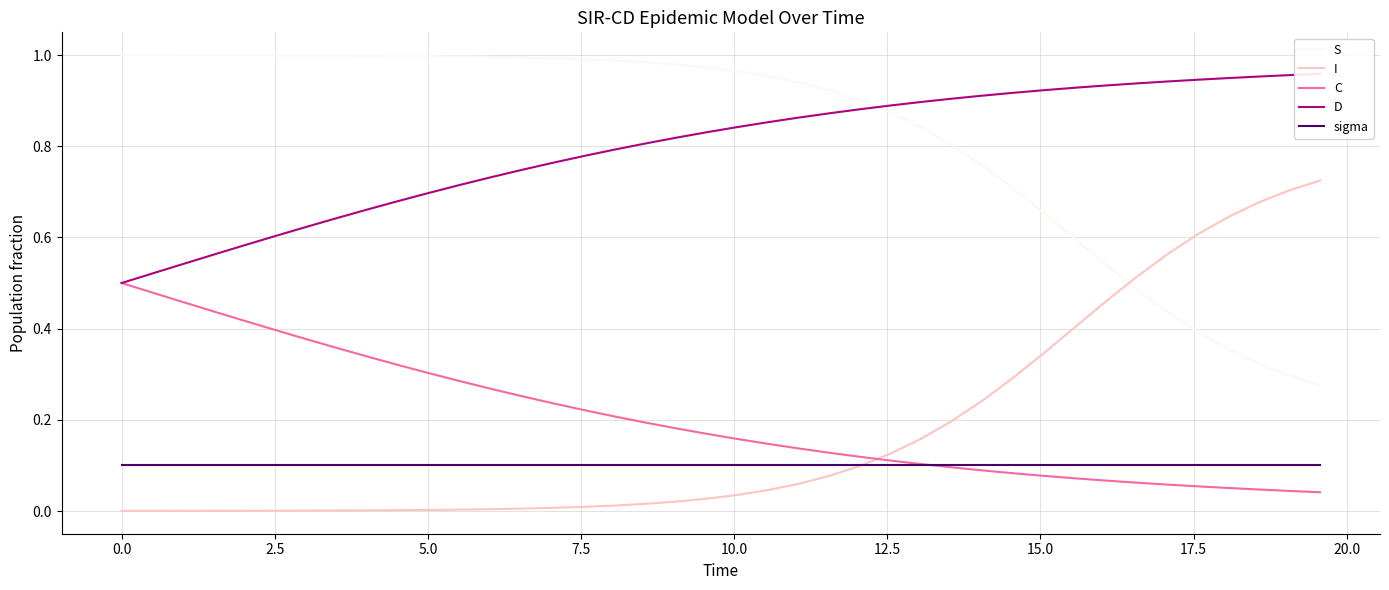

True or false: C and I cross at least once.

True